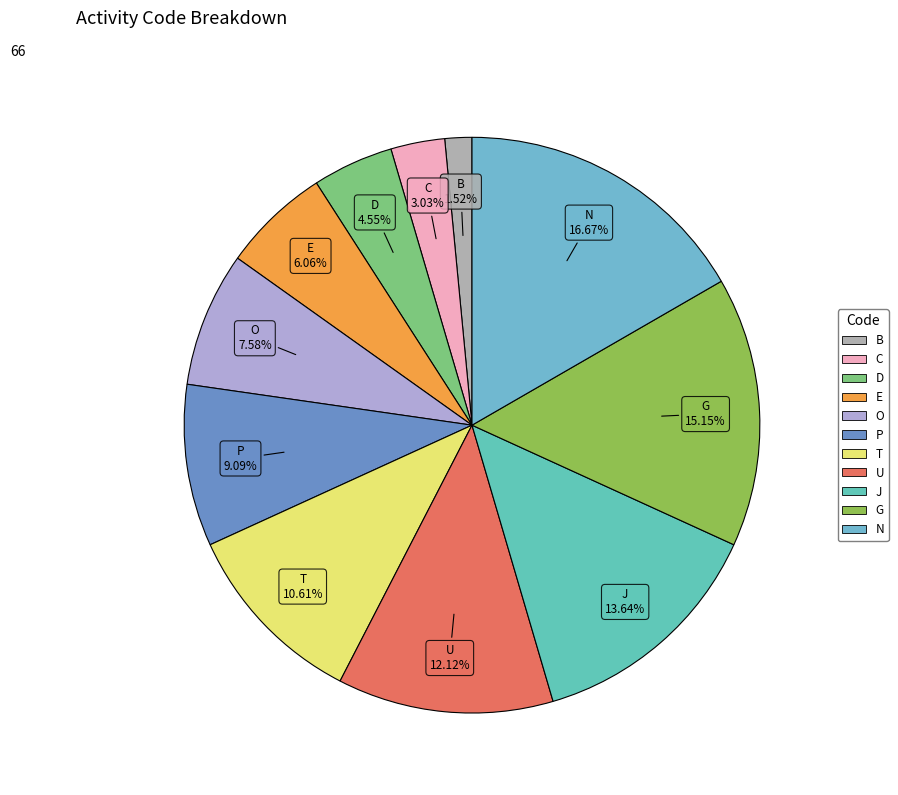

Which slice is the largest?

N